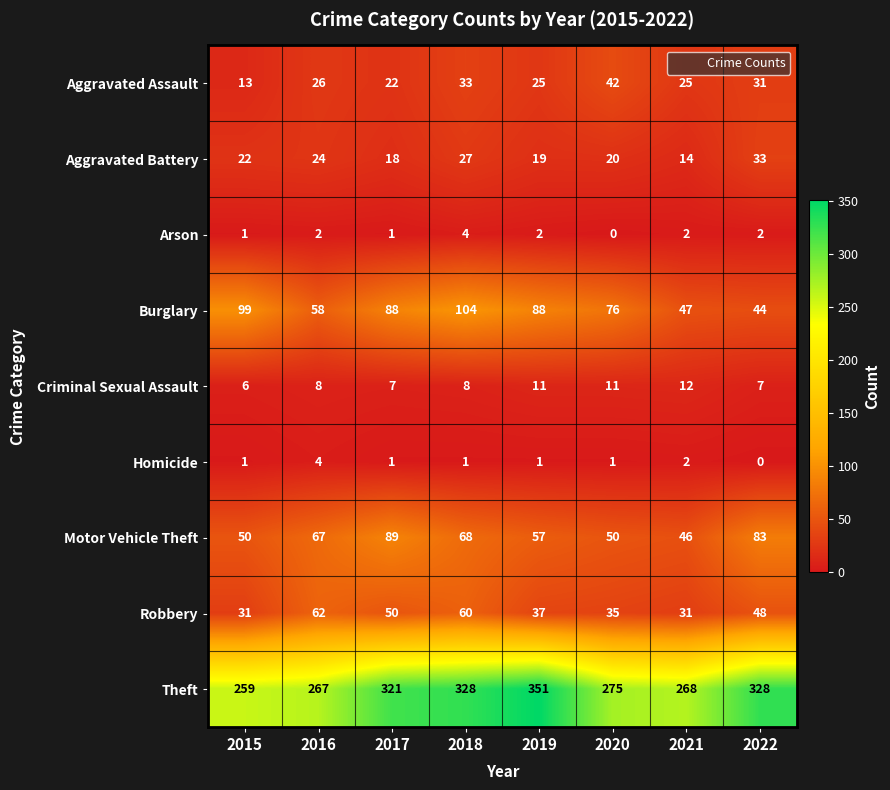

What is the sum of the Homicide values at 2021 and 2016?

6